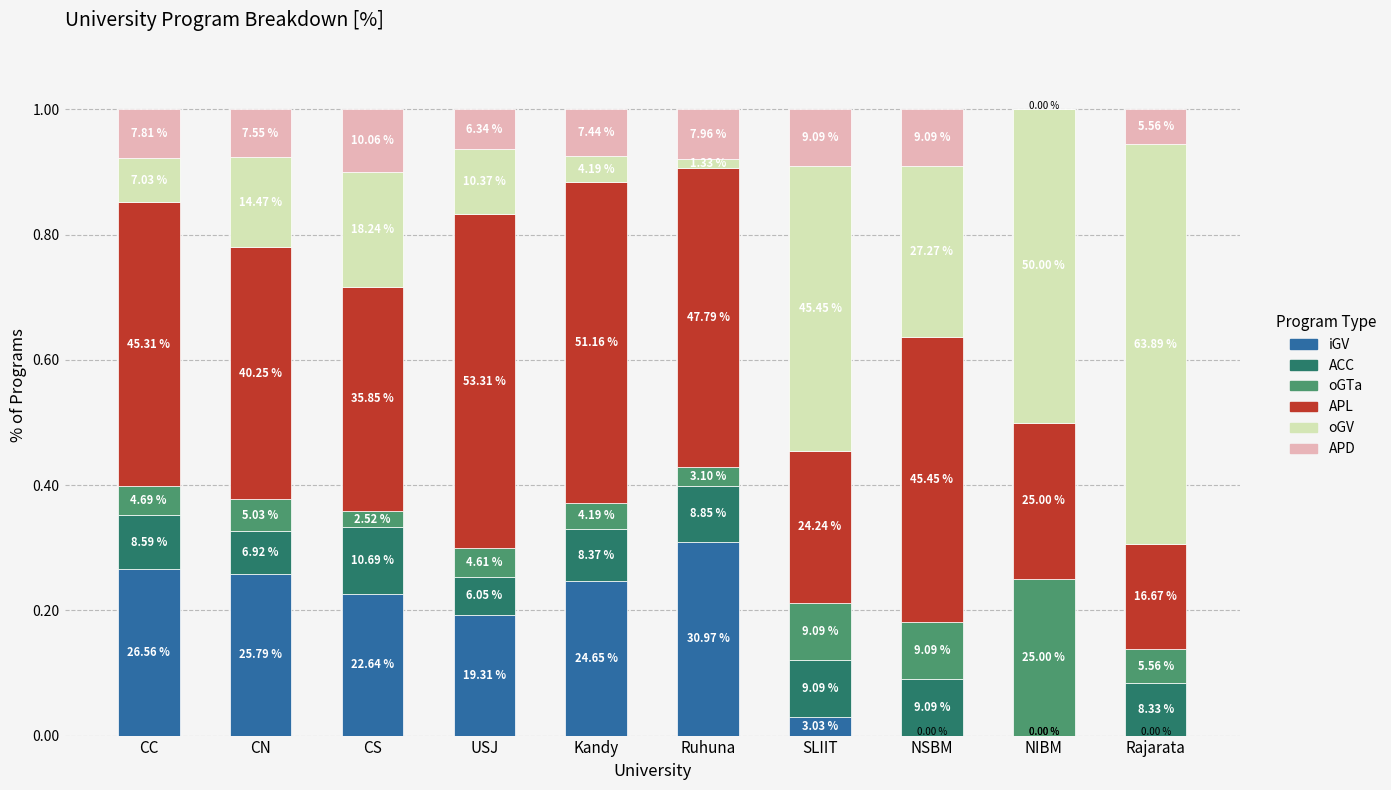

The value of oGTa at NIBM is 0.1. True or false?

False